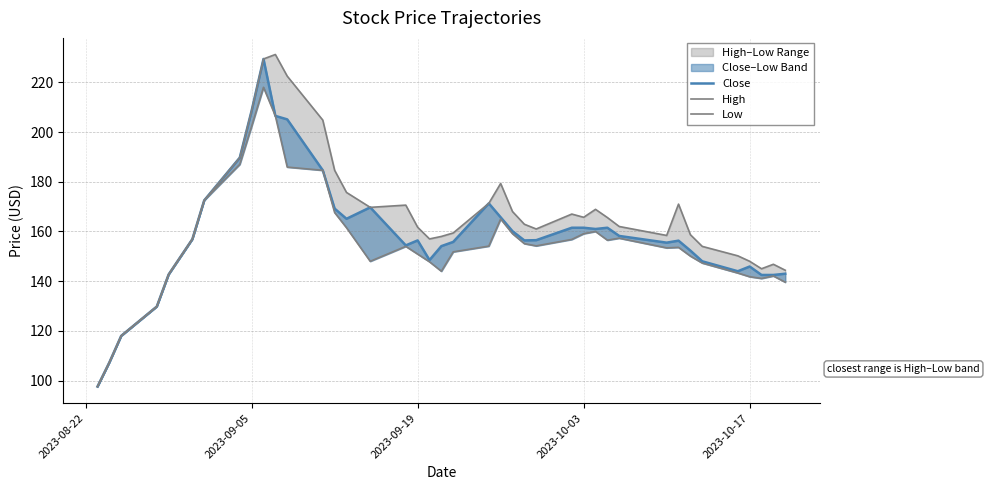

True or false: High has a value of 110.3 at 6.

False